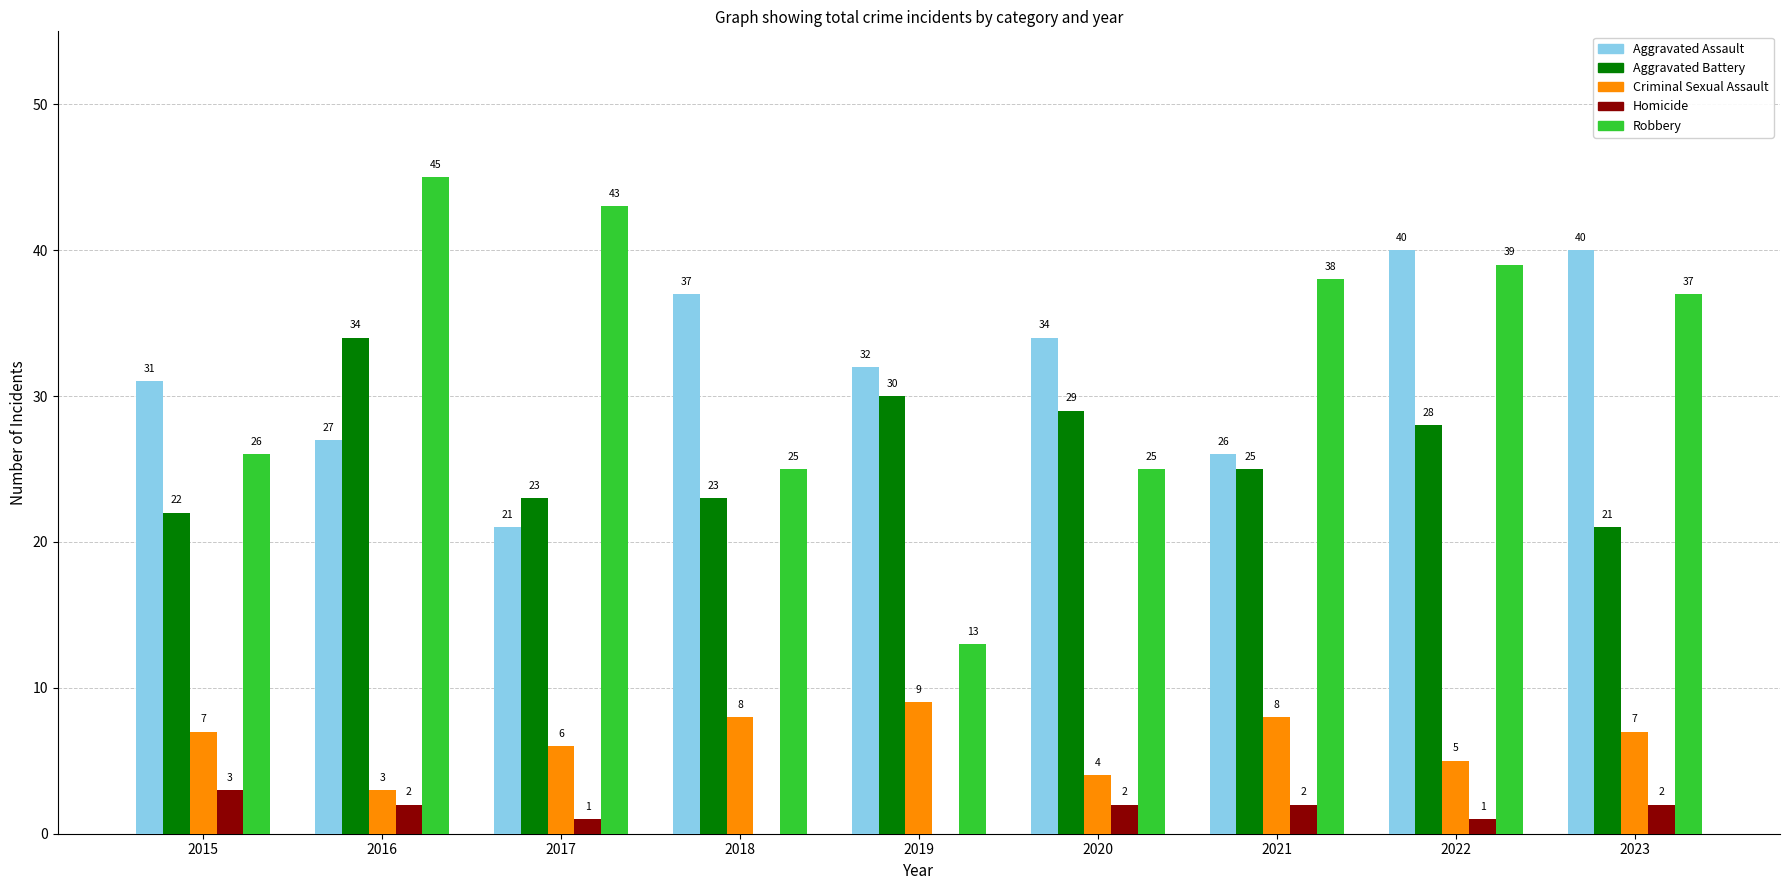

Reading left to right, extract all data points from this chart.

Aggravated Assault: 31	27	21	37	32	34	26	40	40
Aggravated Battery: 22	34	23	23	30	29	25	28	21
Criminal Sexual Assault: 7	3	6	8	9	4	8	5	7
Homicide: 3	2	1	0	0	2	2	1	2
Robbery: 26	45	43	25	13	25	38	39	37